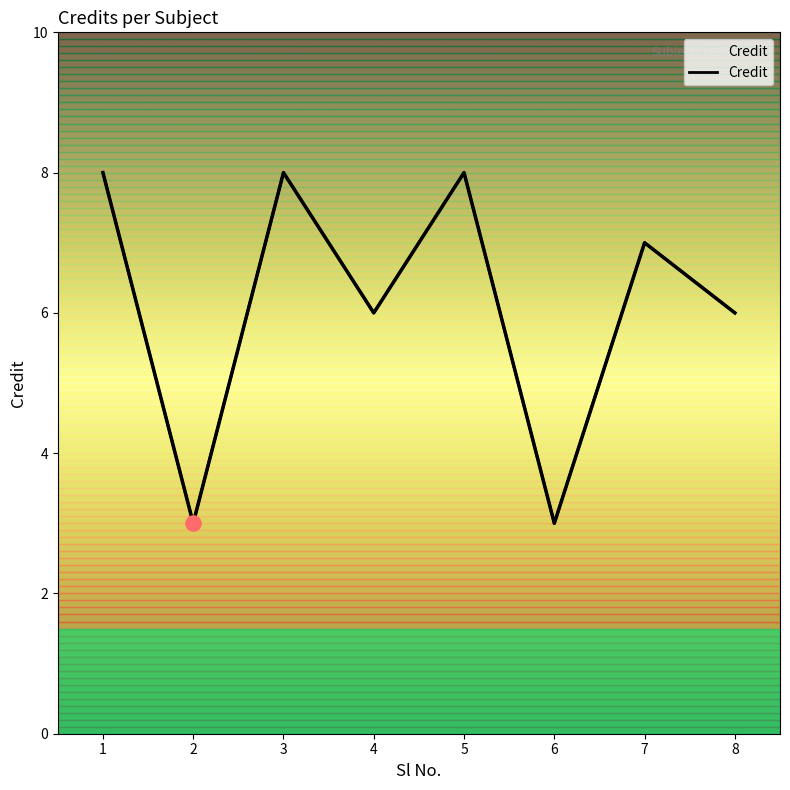

Which has a higher value, 6 or 4?

4